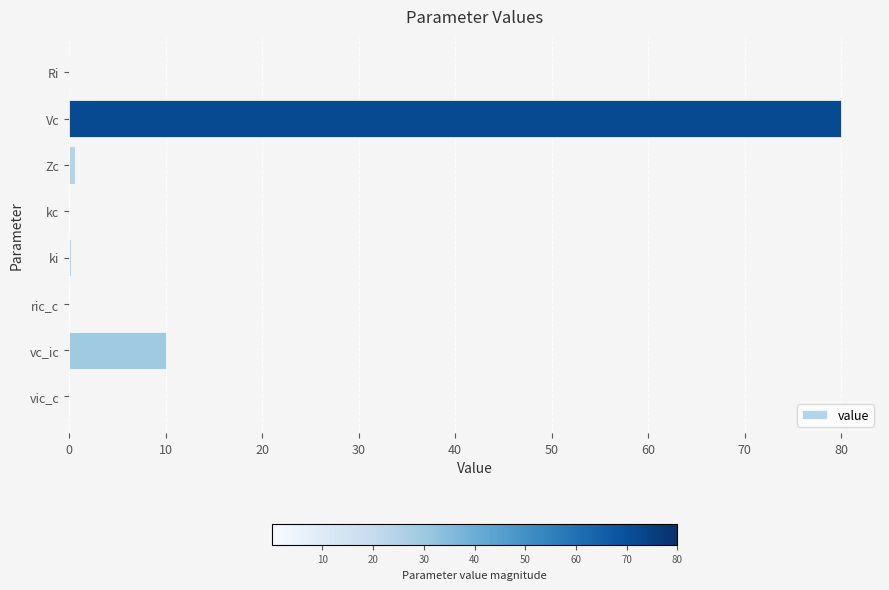

What is the greatest value displayed?

80.0